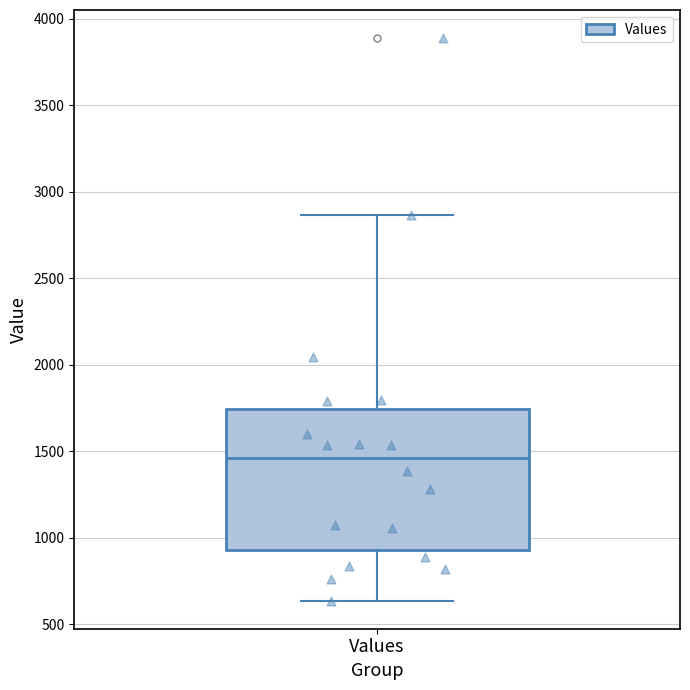

Read this box plot against the y-axis: the position of the median line, the range covered by the box, and the ends of both whiskers. The values are not printed on the chart, so give them approximately, as read against the axis.

median 1450, box 950 to 1750, whiskers 650 to 2850